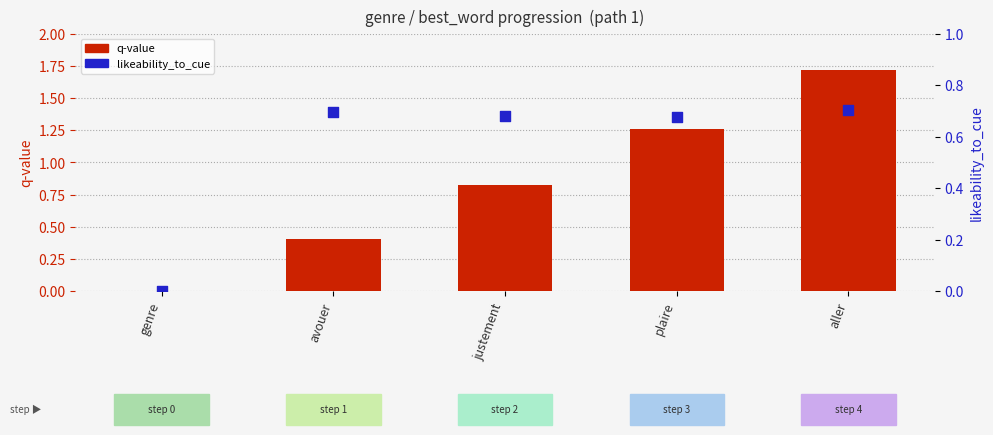

Which series has the largest Y range (max minus min)?

q-value